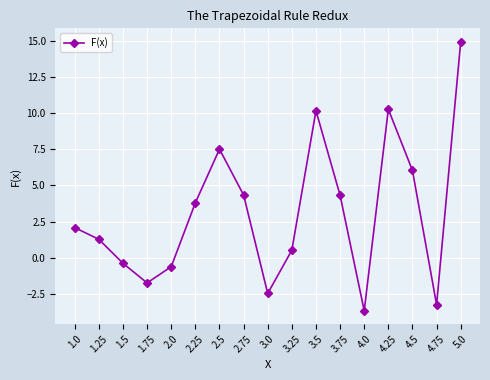

What is the value of the 8th point from the left?

4.3